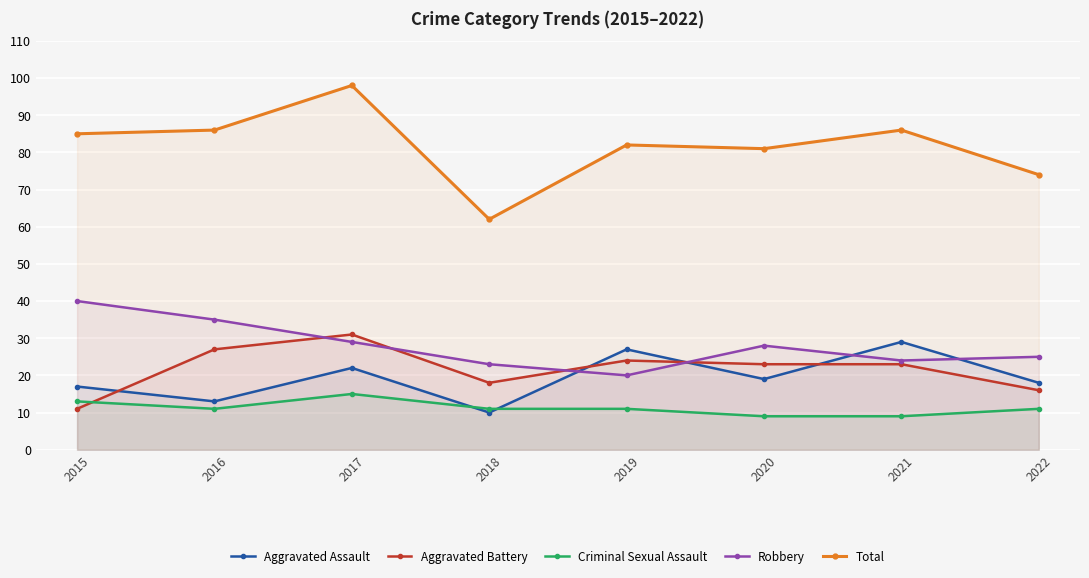

At which label does Robbery reach its minimum?

2019